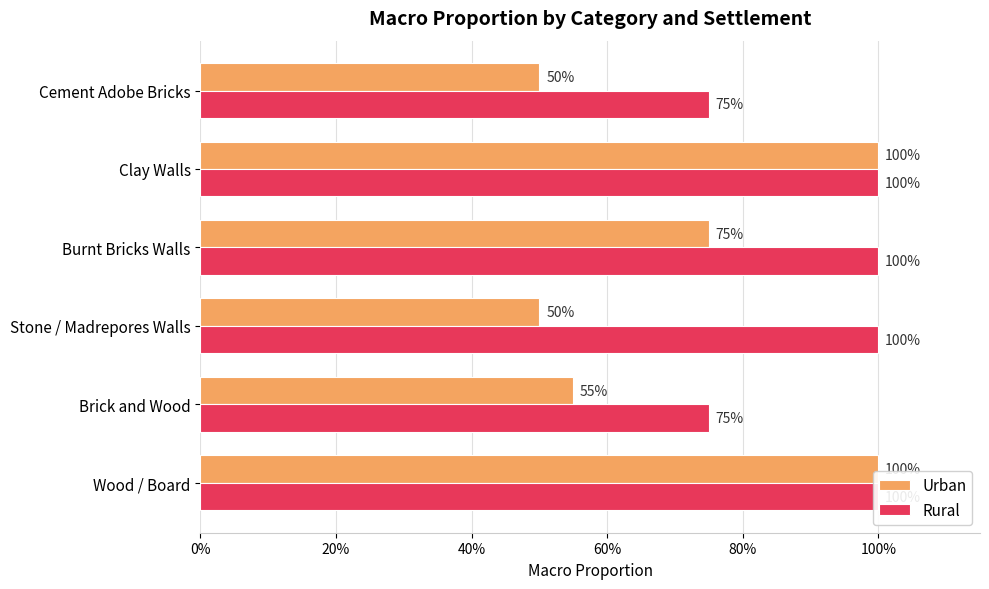

What is the sum of all Urban values?

4.3